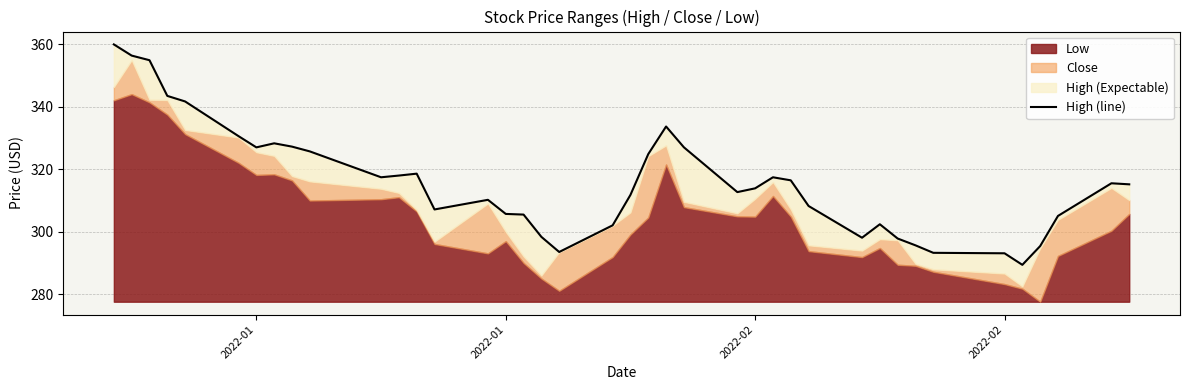

How many interior local peaks (higher than both neighbors) does the data have?

7